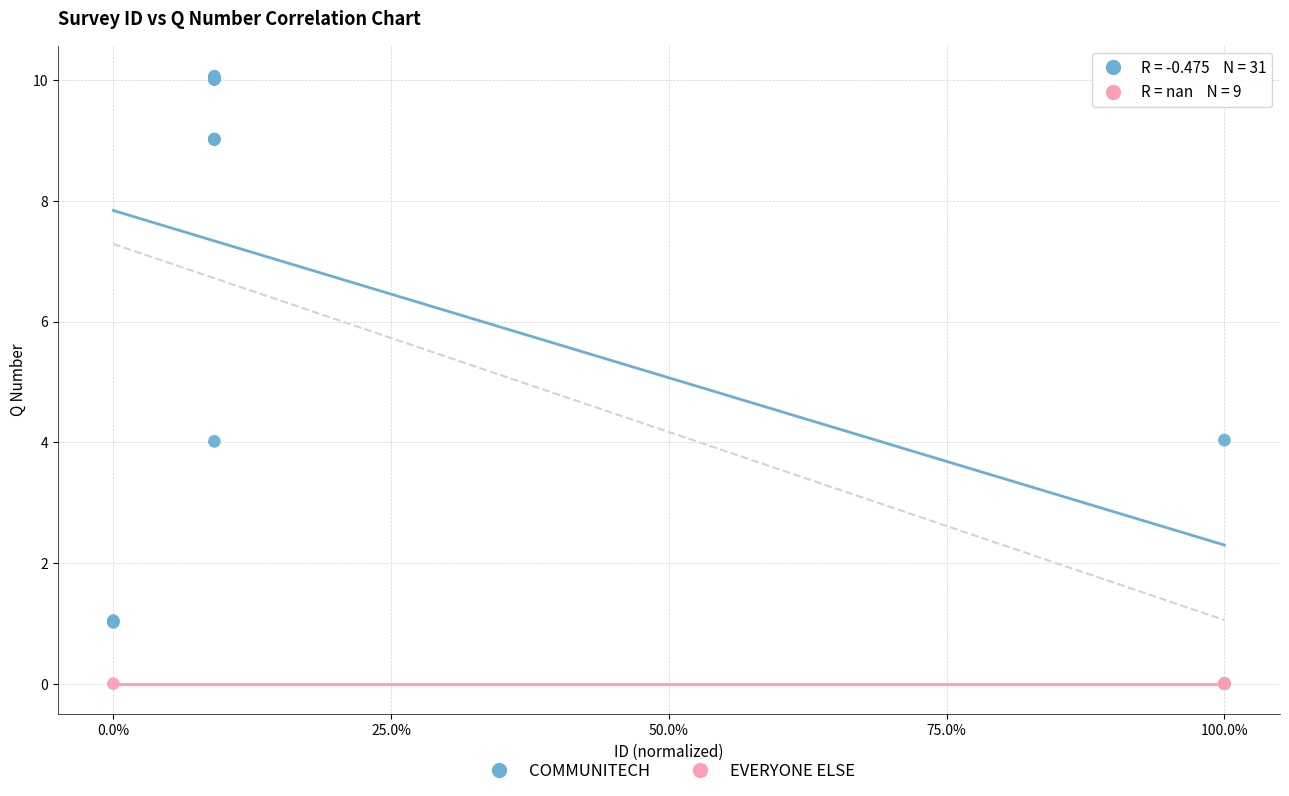

Which series reaches the maximum Y coordinate?

COMMUNITECH